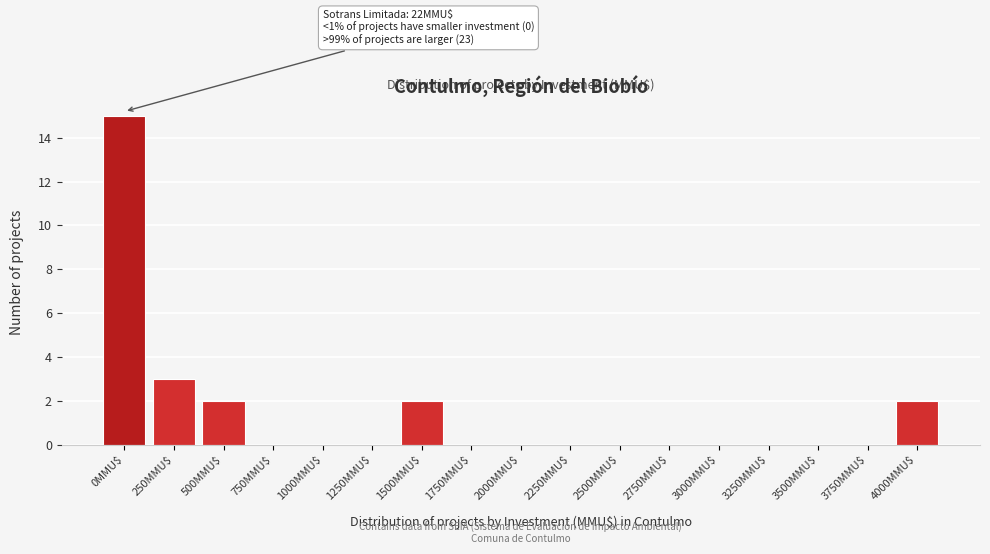

Which label corresponds to the largest value in the chart?

0MMU$